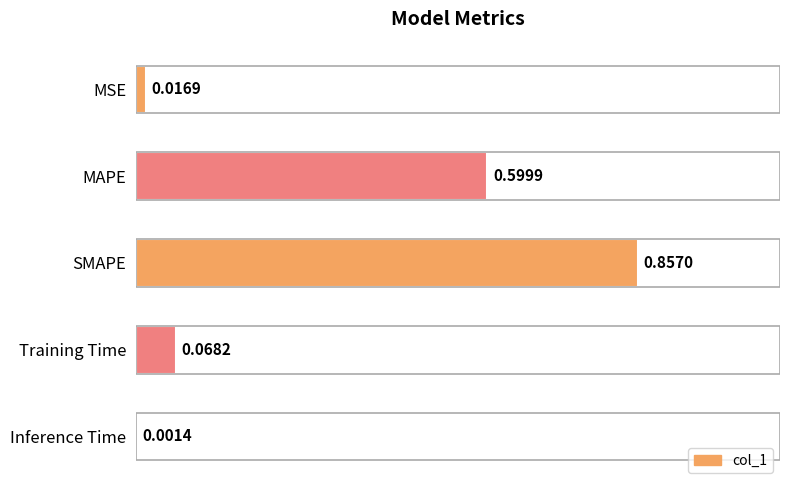

What is the sum of all values?

1.5